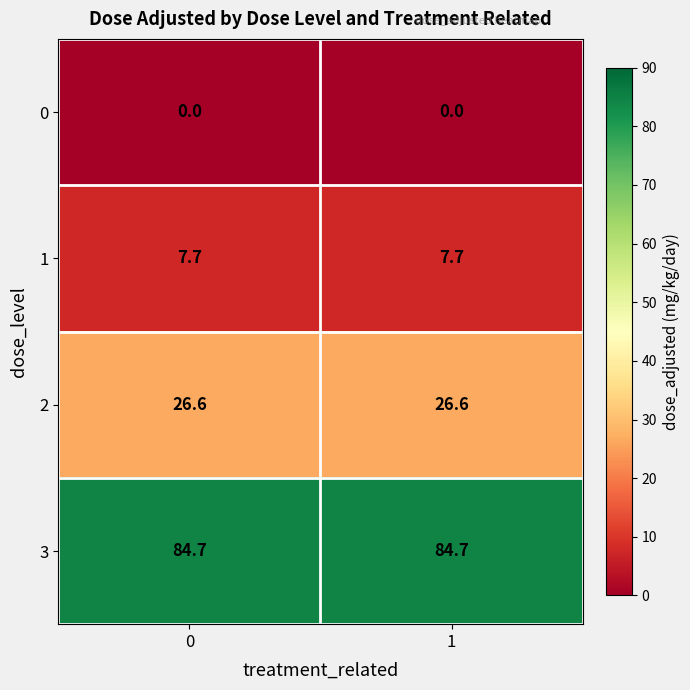

Reading right to left, transcribe all the data shown in this chart.

0: 0.0	0.0
1: 7.7	7.7
2: 26.6	26.6
3: 84.7	84.7